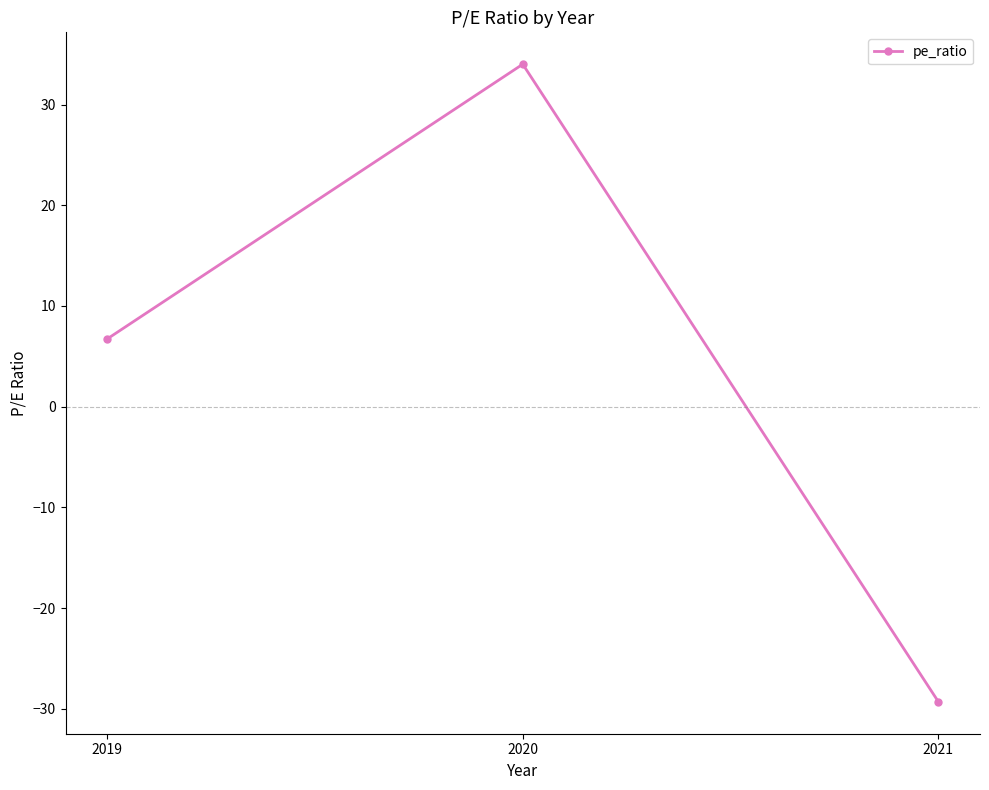

The chart shows a value of -29.3 at 2021. True or false?

True